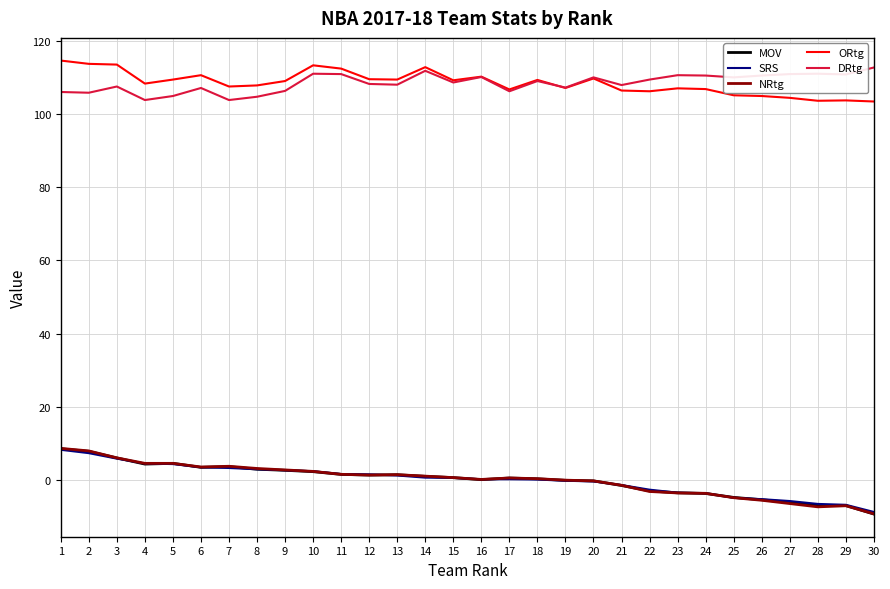

Which label corresponds to the smallest value in the chart?

30